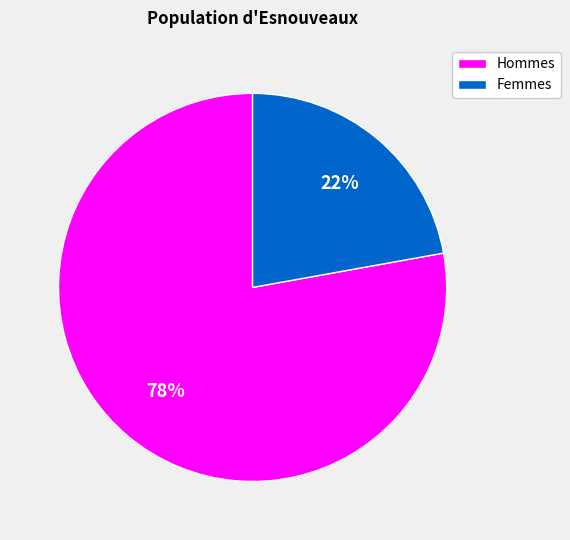

Between Femmes and Hommes, which is larger?

Hommes